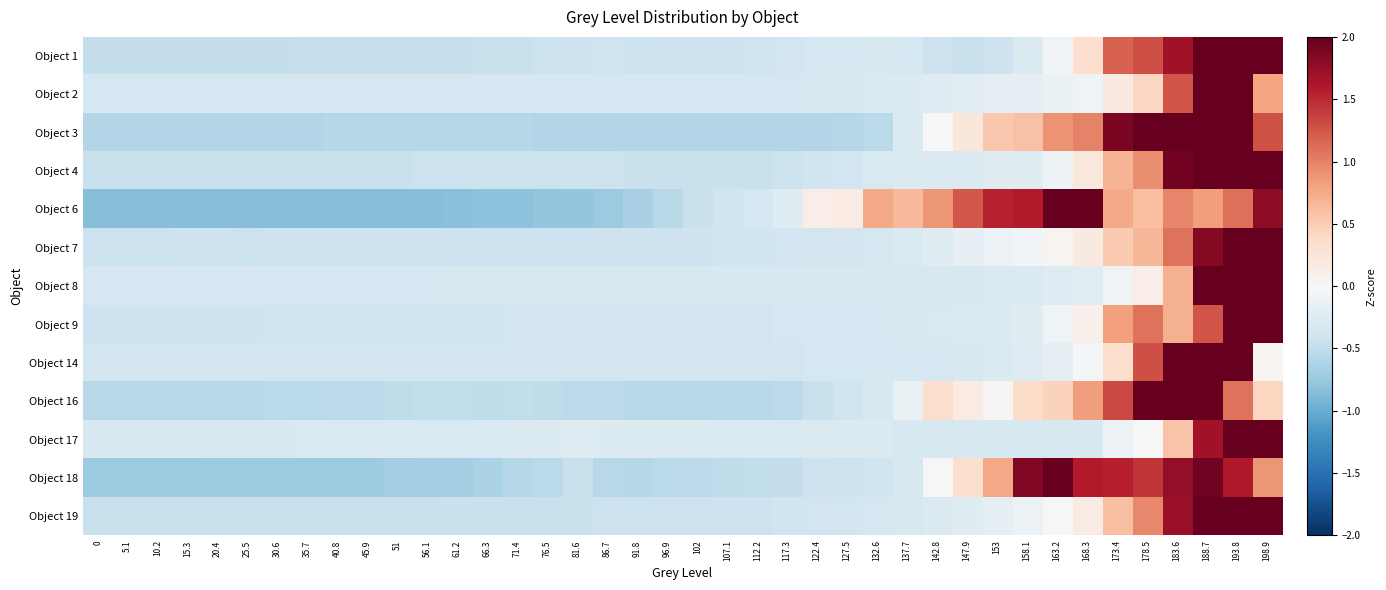

How many distinct data groups are displayed?

13